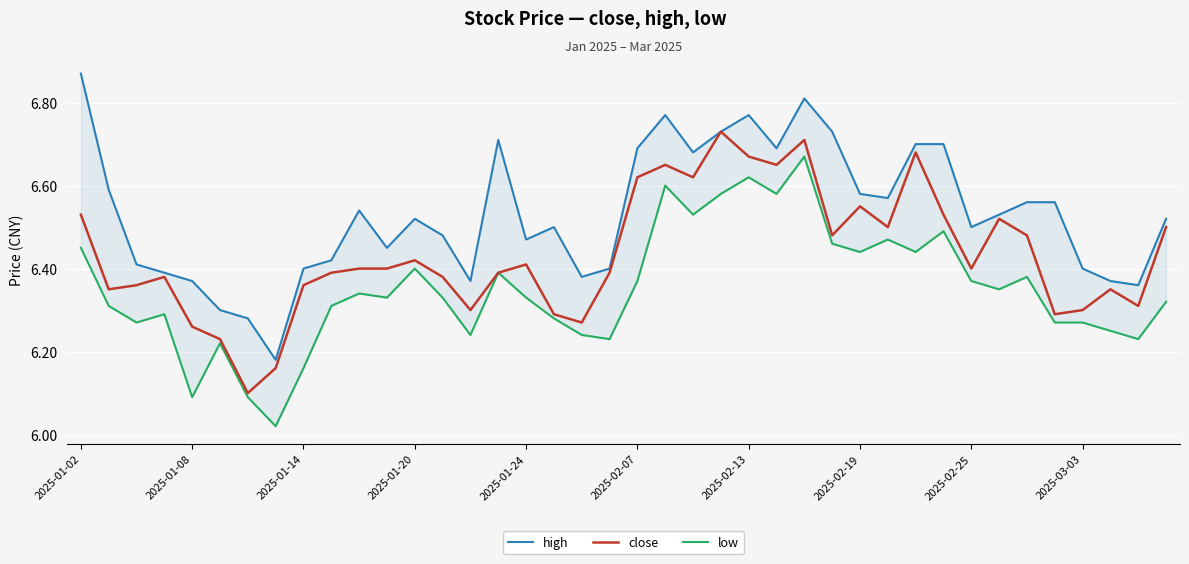

What position from the left is 25?

26